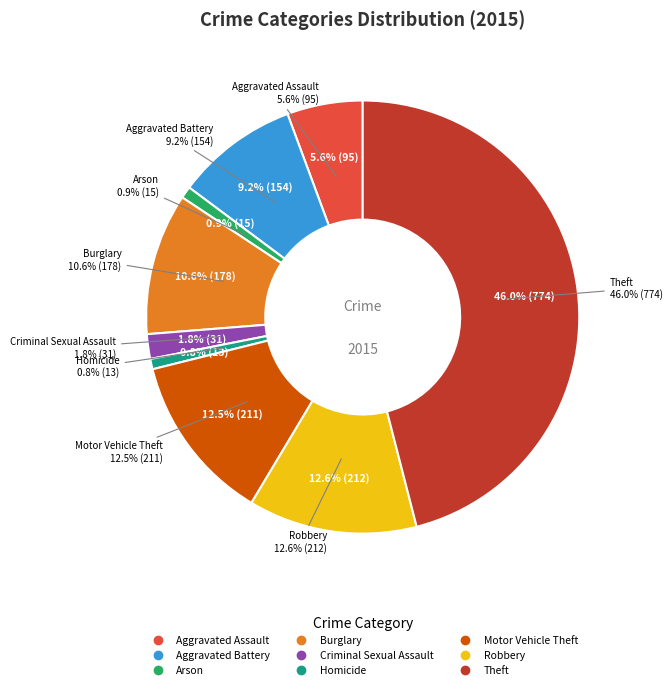

What percentage is the Arson slice, to the nearest percent?

1%